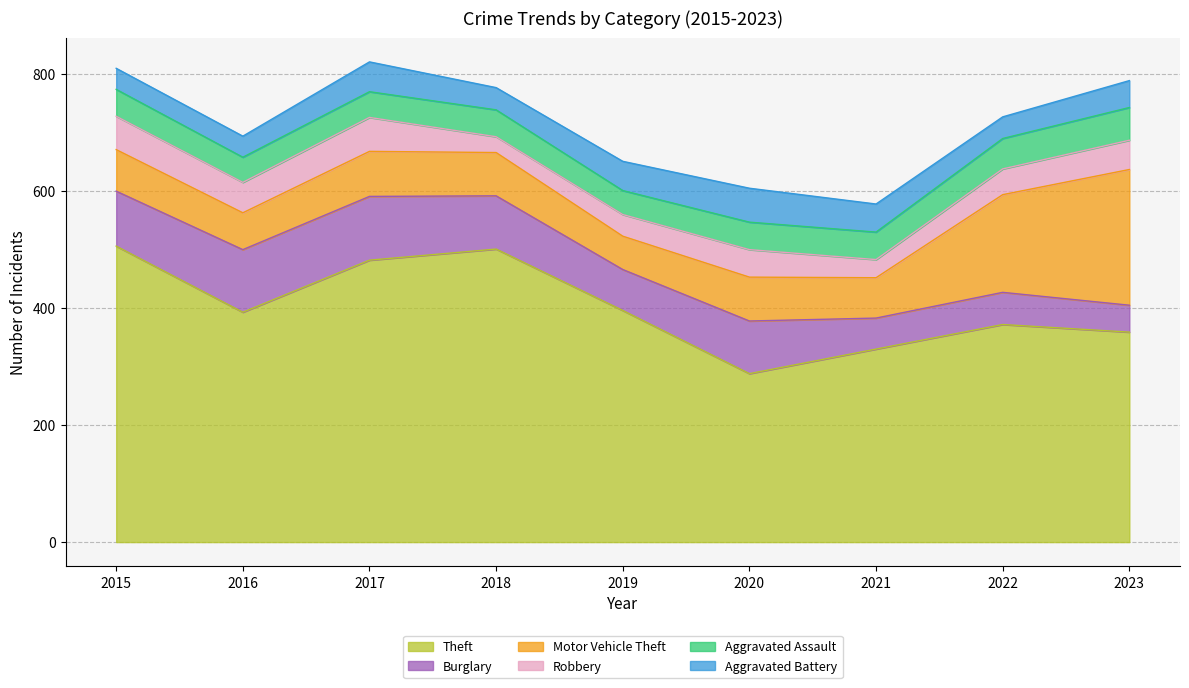

Reading left to right, transcribe all the data shown in this chart.

Theft: 506	393	482	501	396	288	330	372	359
Burglary: 94	107	109	91	70	90	53	55	46
Motor Vehicle Theft: 71	63	77	74	57	75	69	167	232
Robbery: 57	52	58	27	37	47	31	44	50
Aggravated Assault: 46	43	44	46	41	47	47	52	56
Aggravated Battery: 36	36	51	38	50	58	48	37	46